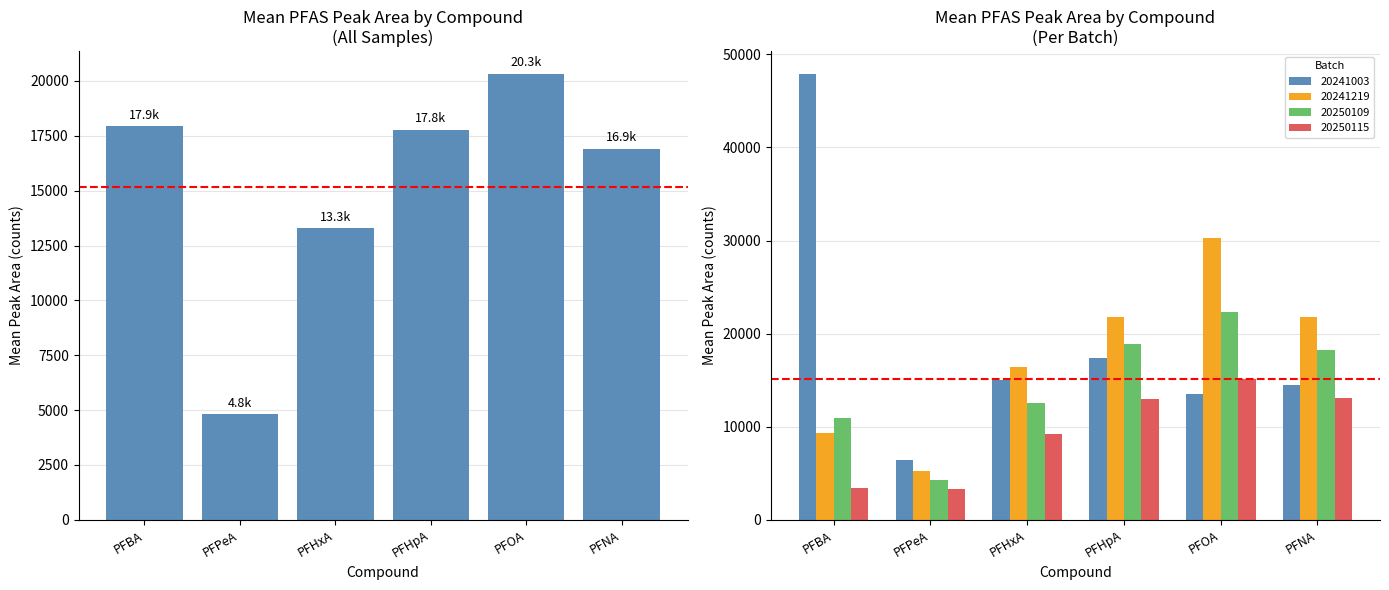

The value at PFHxA is 13300.1. True or false?

True